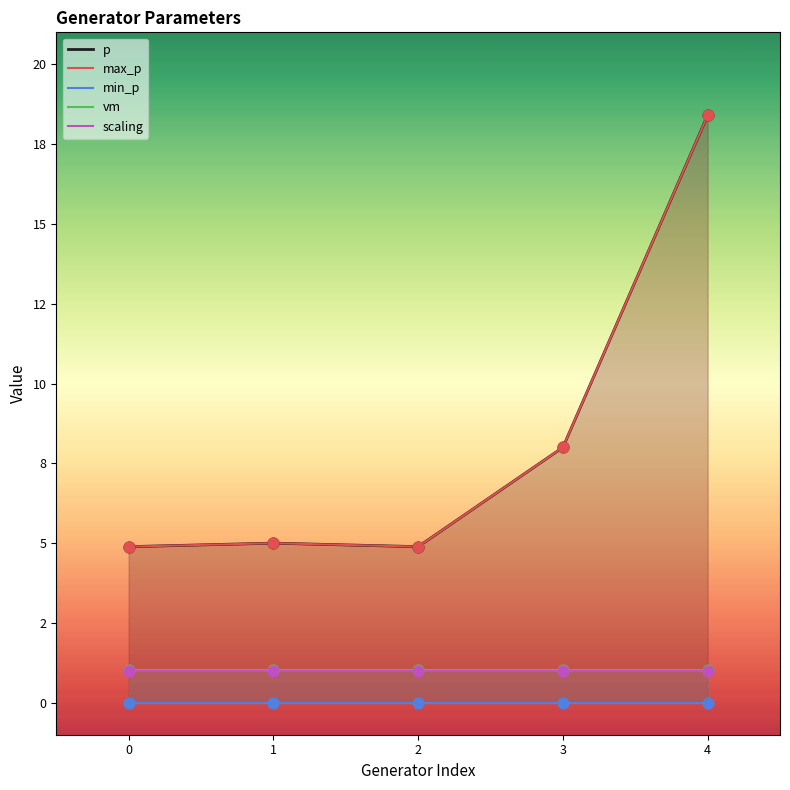

Which series contains the highest Y value?

p